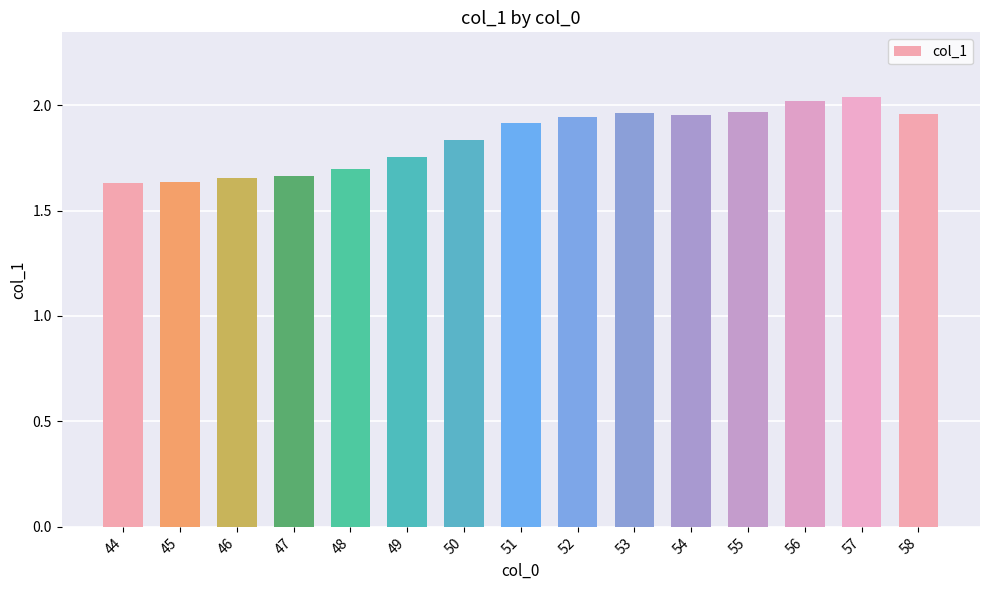

What is the change in value from 46 to 51?

+0.3